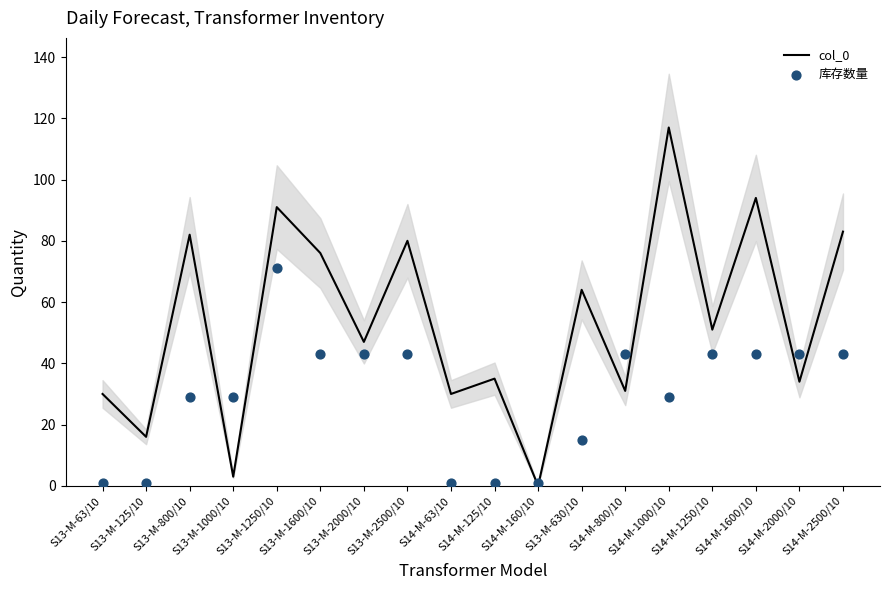

At how many categories does at least one series exceed 13?

17